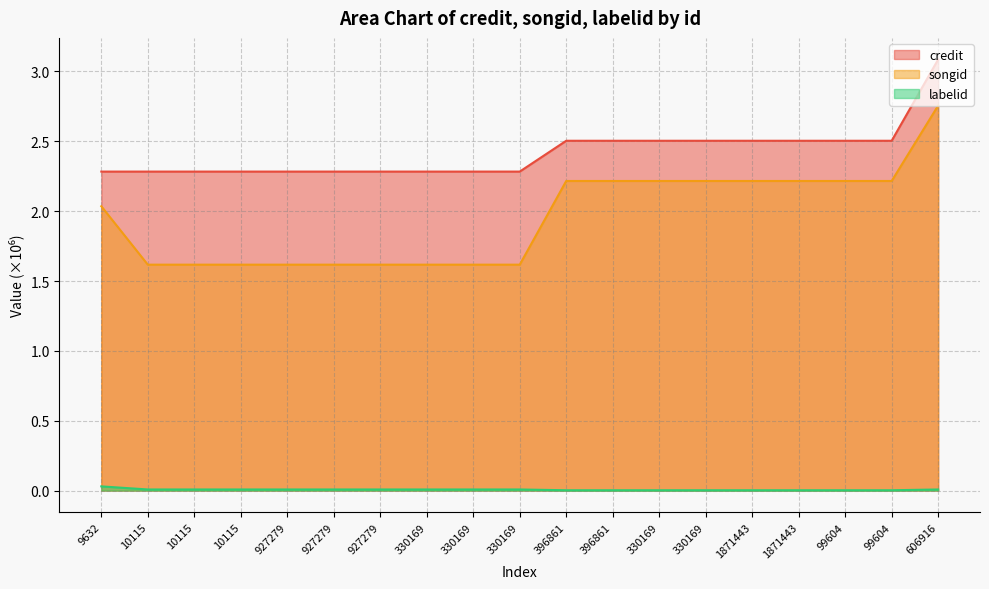

True or false: labelid and credit intersect in this chart.

False